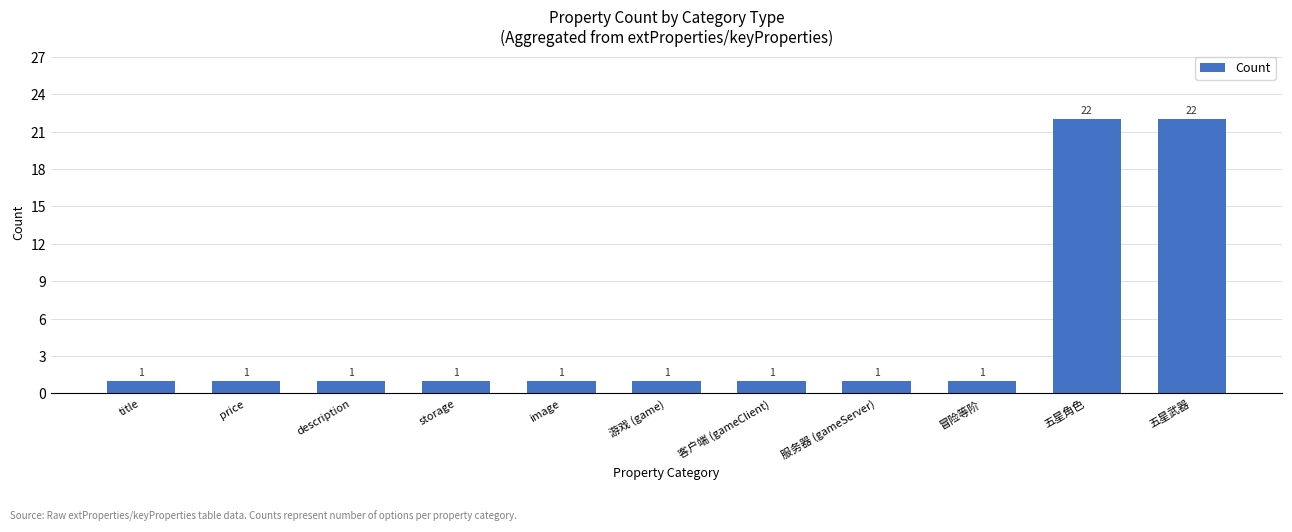

Reading left to right, extract all data points from this chart.

1	1	1	1	1	1	1	1	1	22	22